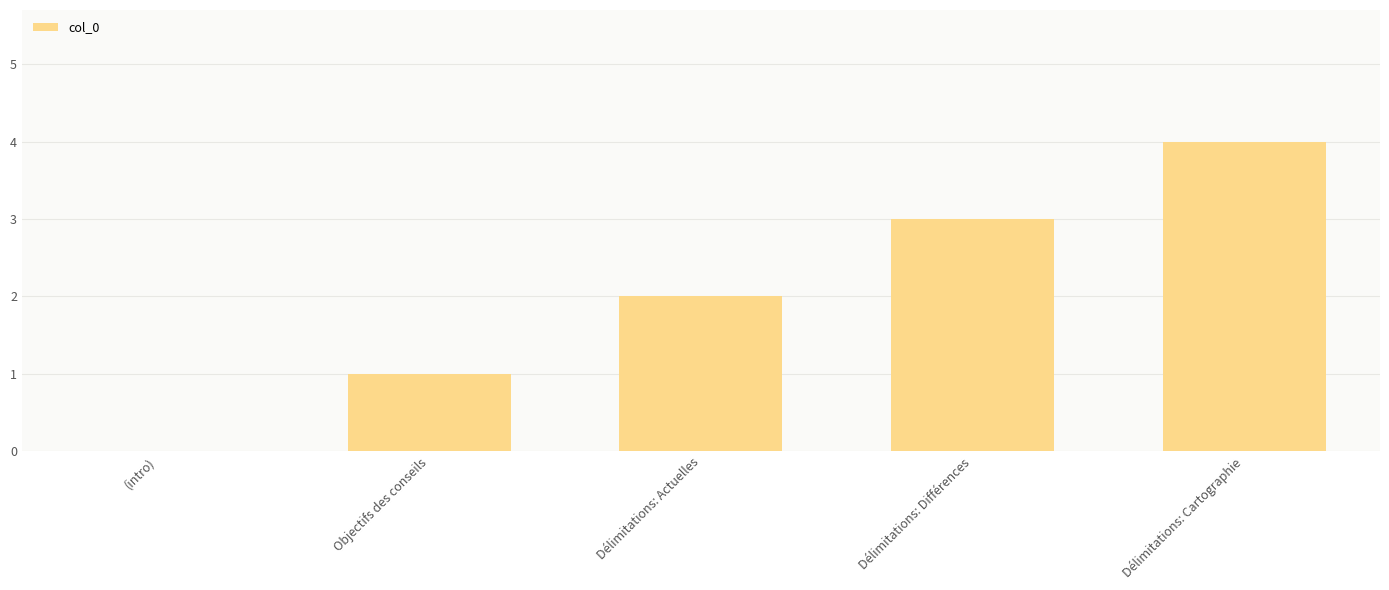

The chart shows a value of 3 at Délimitations: Différences. True or false?

True